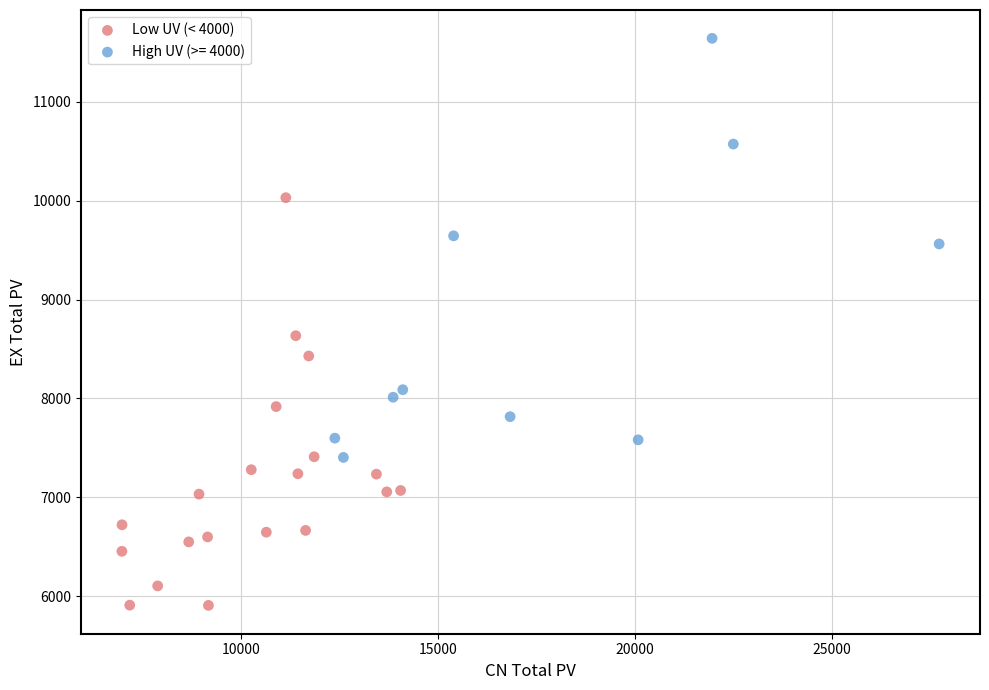

Which series reaches the maximum Y coordinate?

High UV (>= 4000)